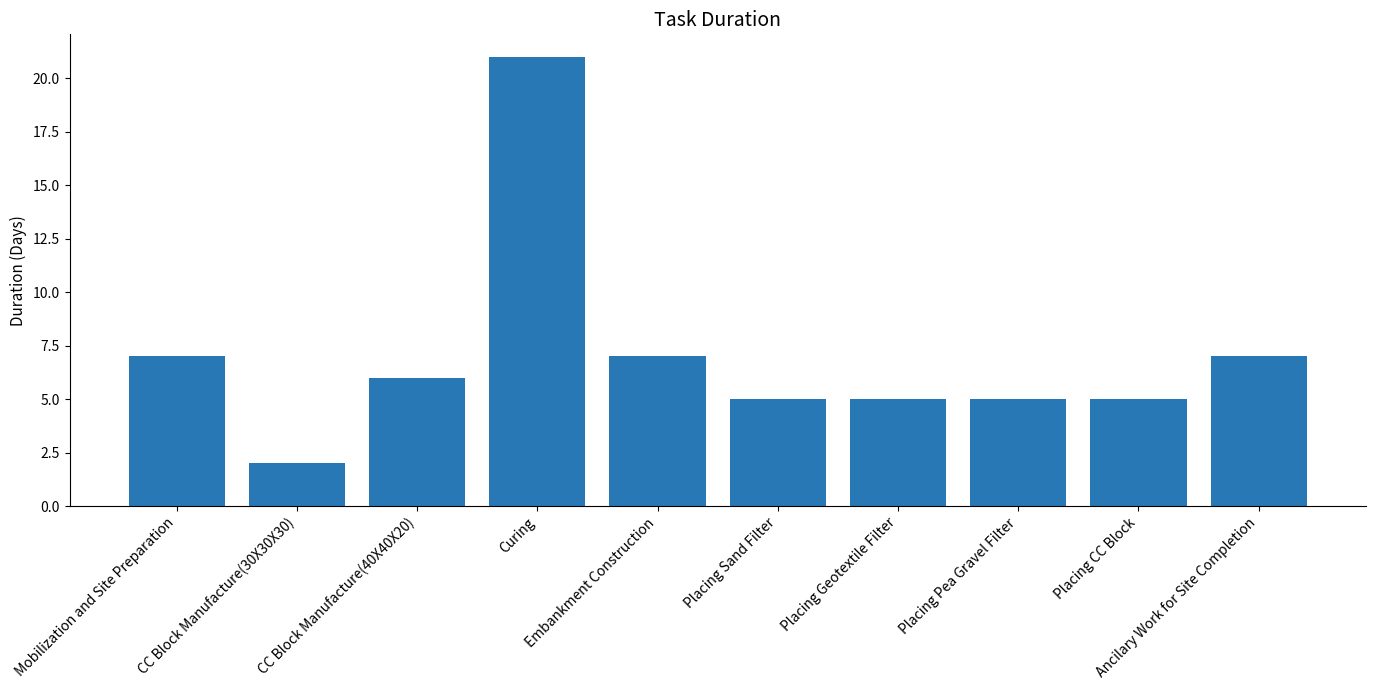

True or false: the data shows 5 at Placing Geotextile Filter.

True